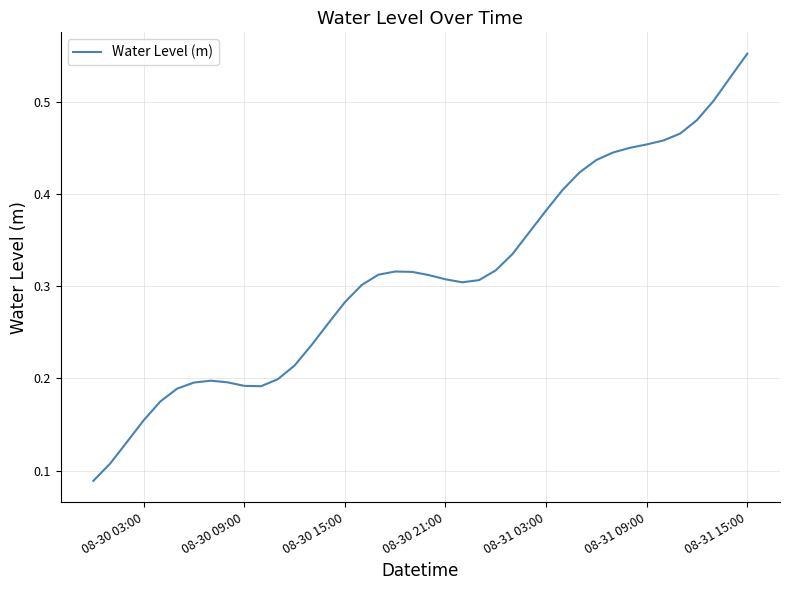

Which category has the highest value across all series?

08-31 15:00